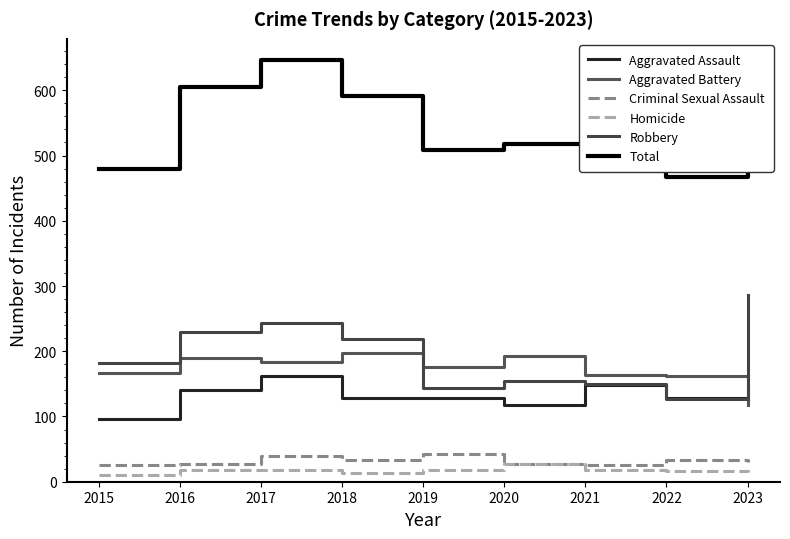

Reading left to right, extract all data points from this chart.

Aggravated Assault: 96	141	162	129	128	117	149	129	123
Aggravated Battery: 166	190	183	198	176	193	164	162	117
Criminal Sexual Assault: 25	27	40	33	43	27	26	33	30
Homicide: 10	18	18	13	18	27	18	16	15
Robbery: 182	229	244	218	143	154	150	127	286
Total: 479	605	647	591	508	518	507	467	571